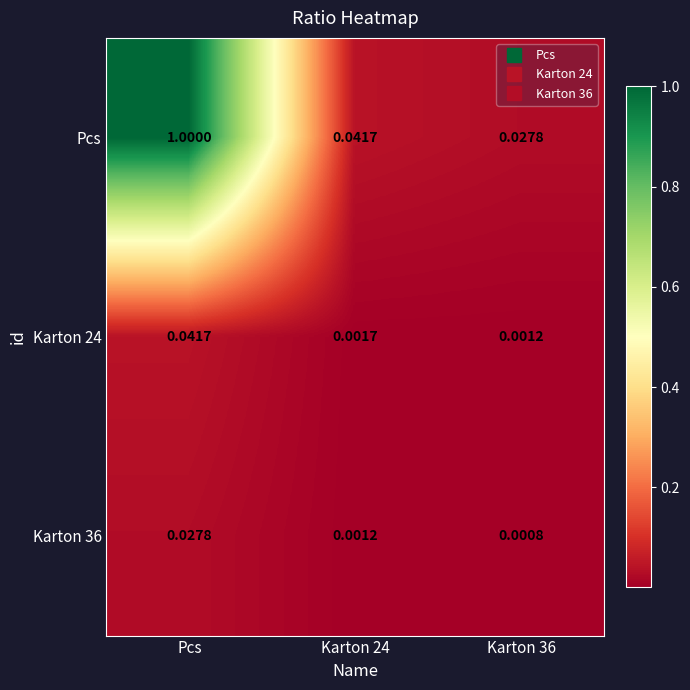

Which label corresponds to the smallest value in the chart?

Karton 36